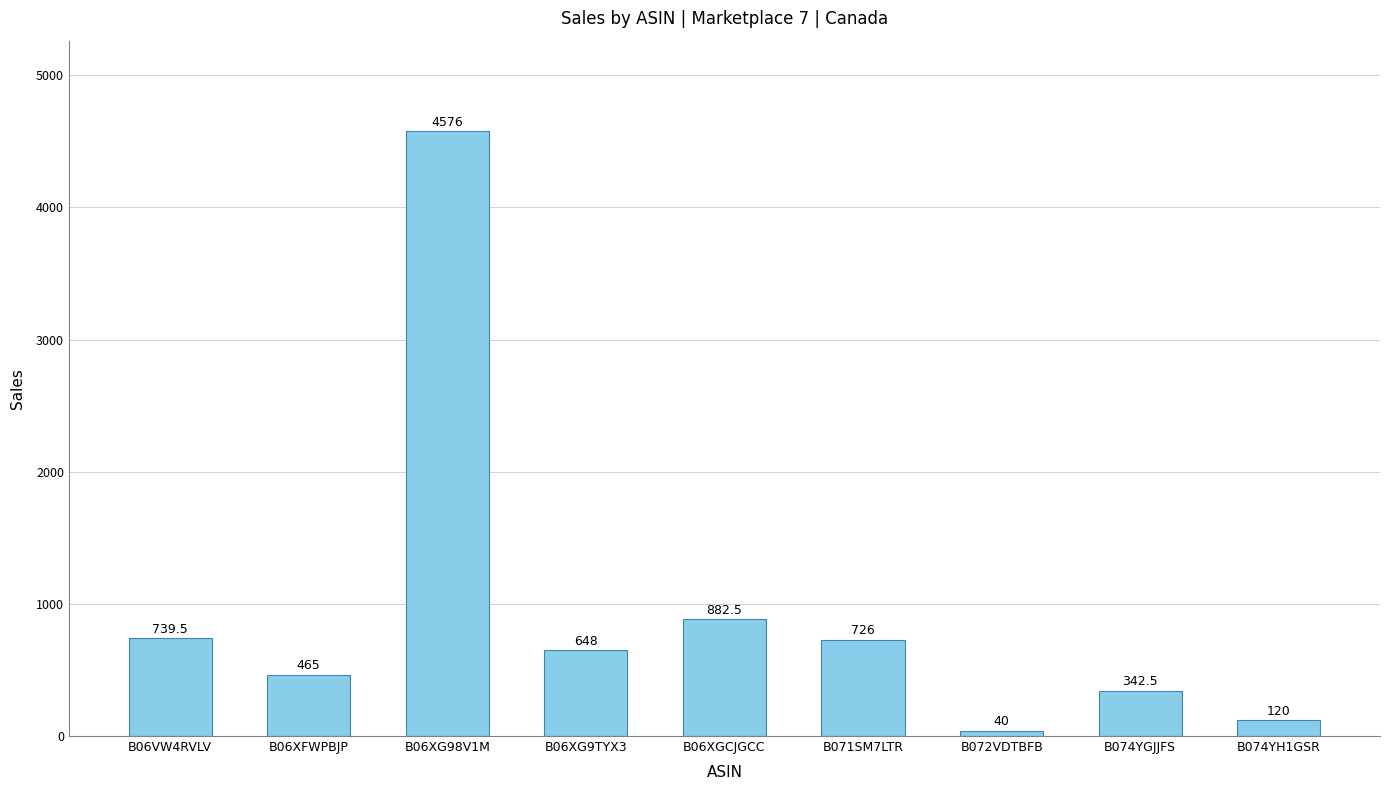

How many bars are there in total?

9